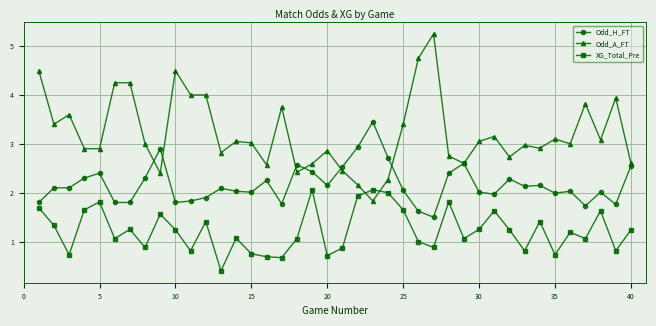

True or false: Odd_H_FT has more than 2 points higher than both neighbors.

True